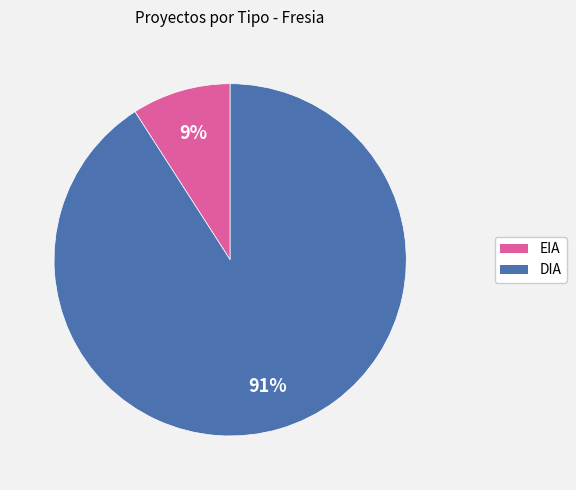

Does EIA account for over 50% of the chart?

No